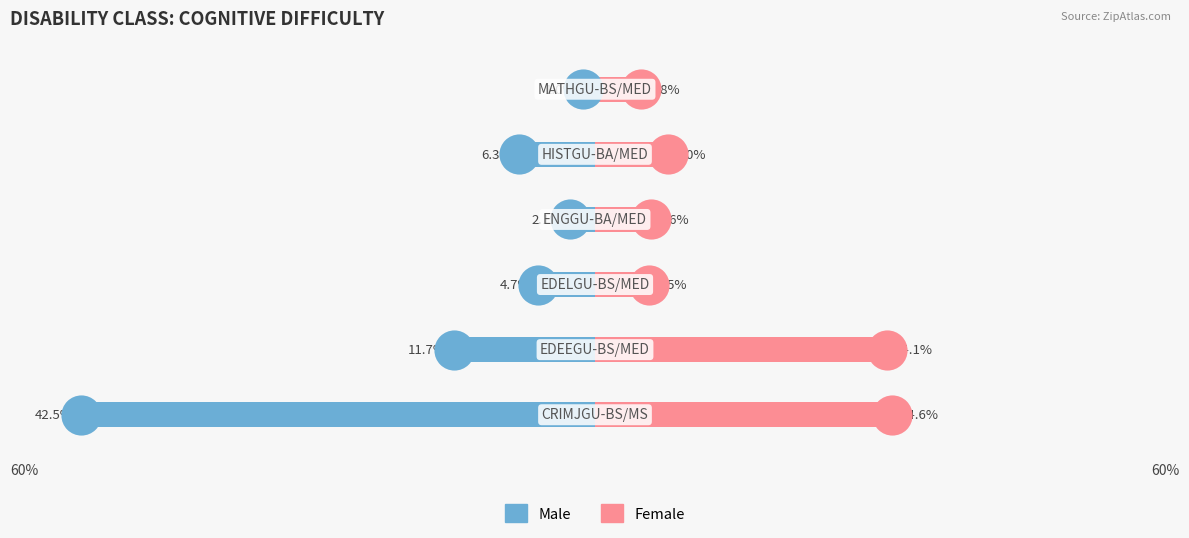

Which series has the largest total across all categories?

Female